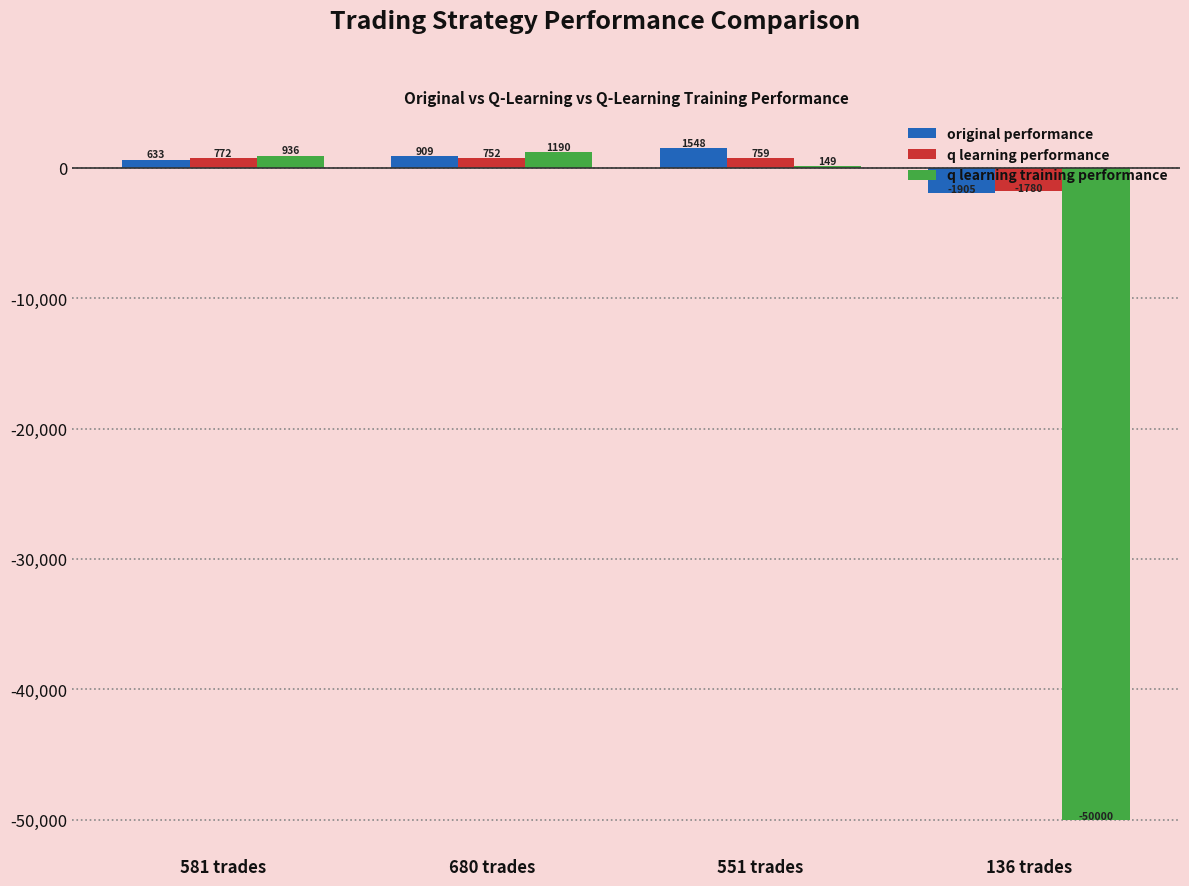

What is the sum of all q learning performance values?

502.7